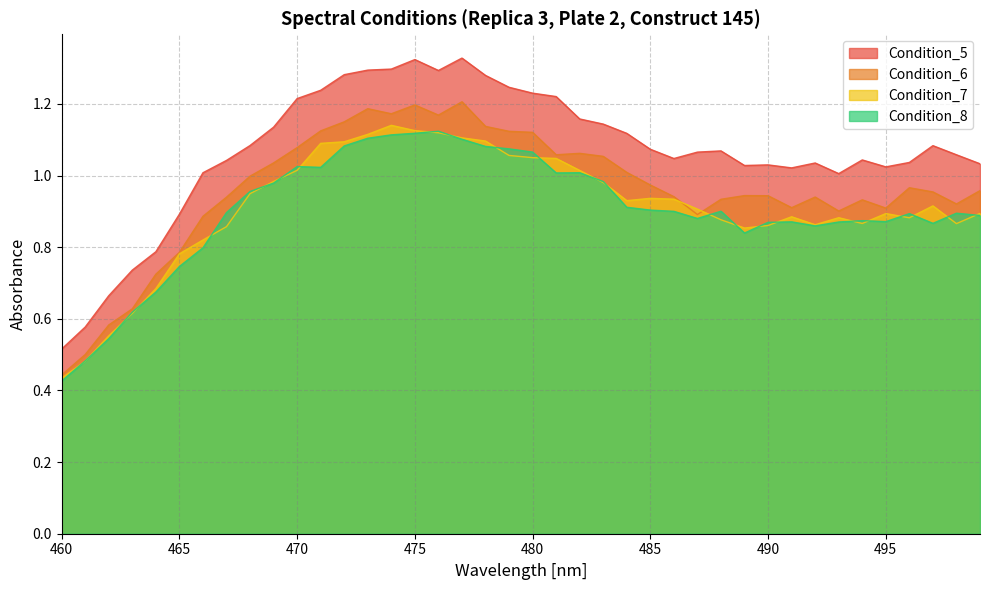

How many lines are shown in the chart?

4